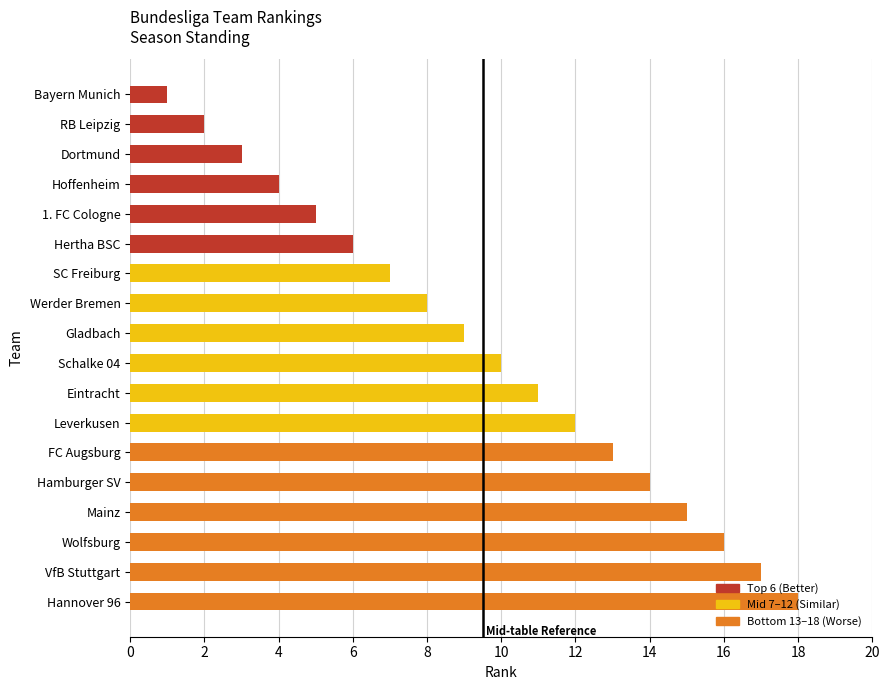

The value at Leverkusen is 12. True or false?

True